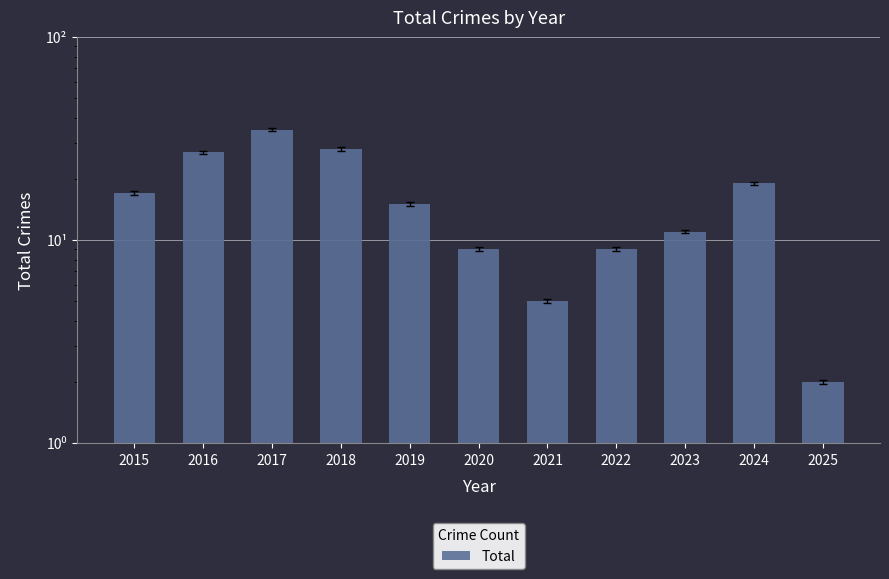

What is the difference between the maximum and minimum values?

33